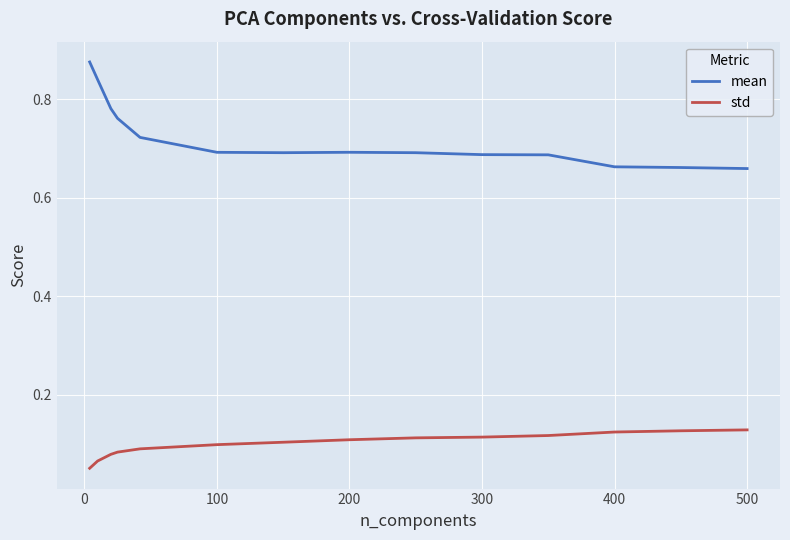

What is the difference between the maximum and minimum values in the mean series?

0.2